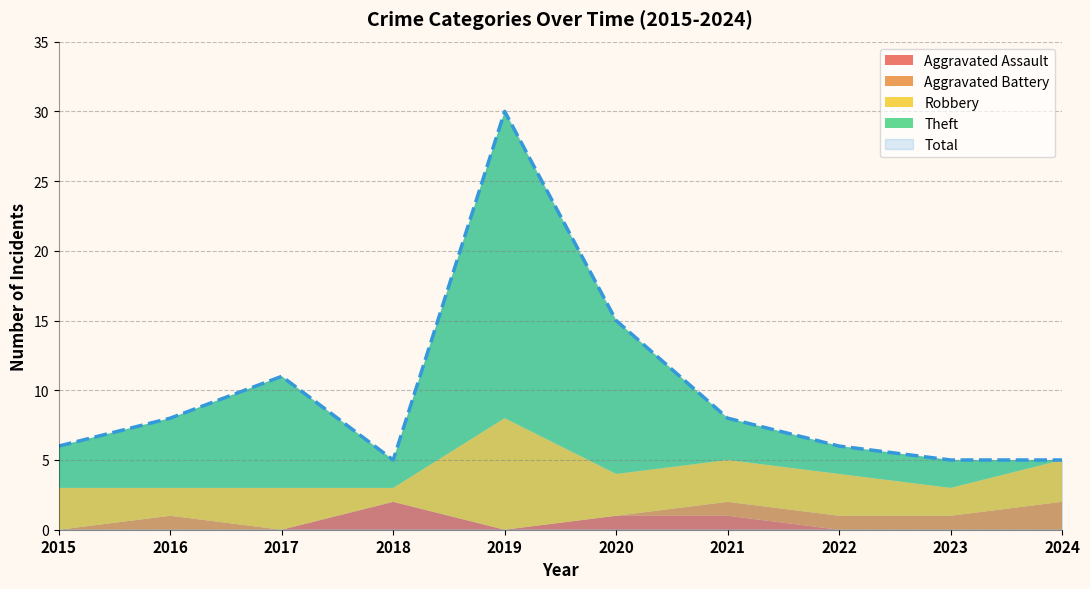

What is the average value of the Theft series?

6